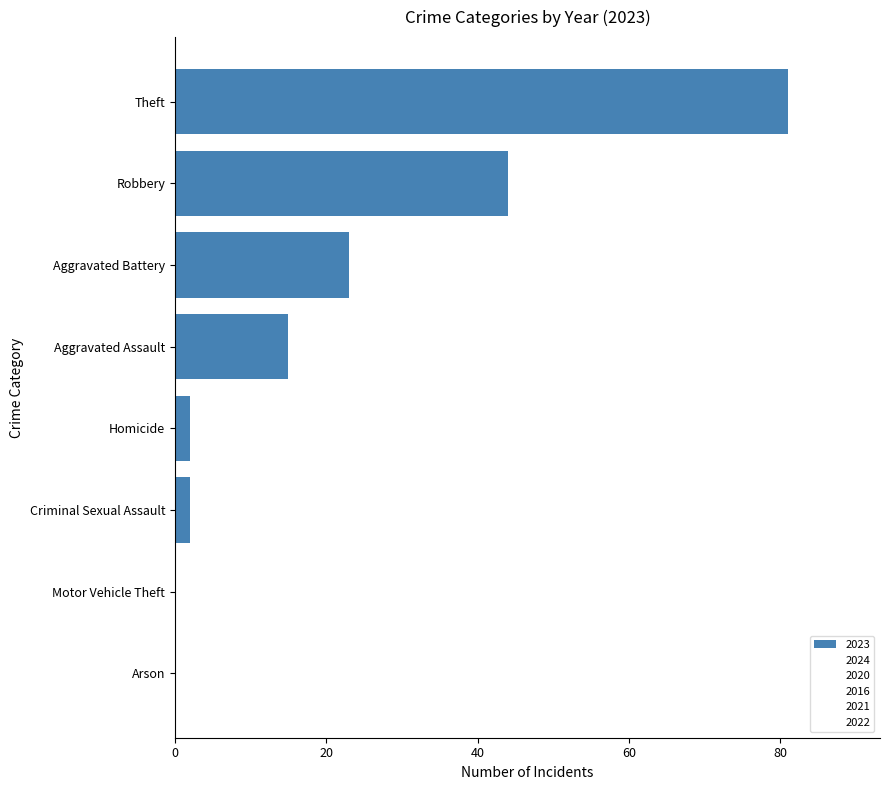

The chart shows a value of 23 at Aggravated Battery. True or false?

True